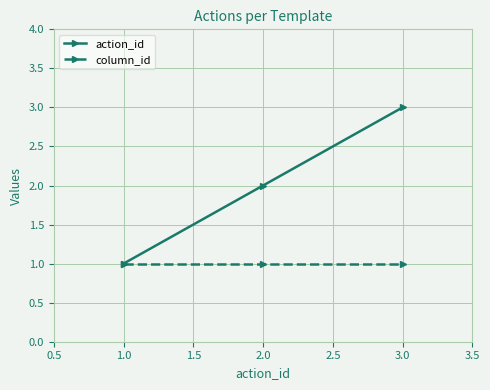

Which series has the largest total across all categories?

action_id